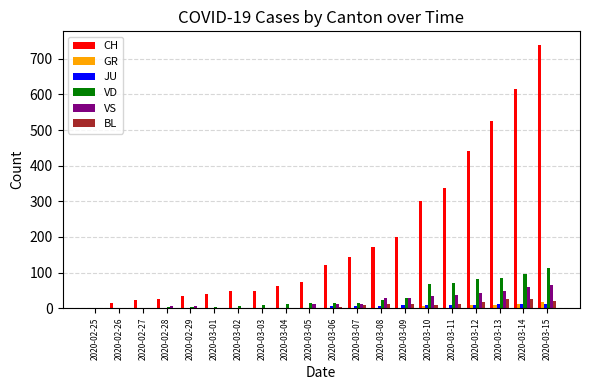

Is the value of VD at 2020-03-15 greater than the value of VS at 2020-02-28?

Yes